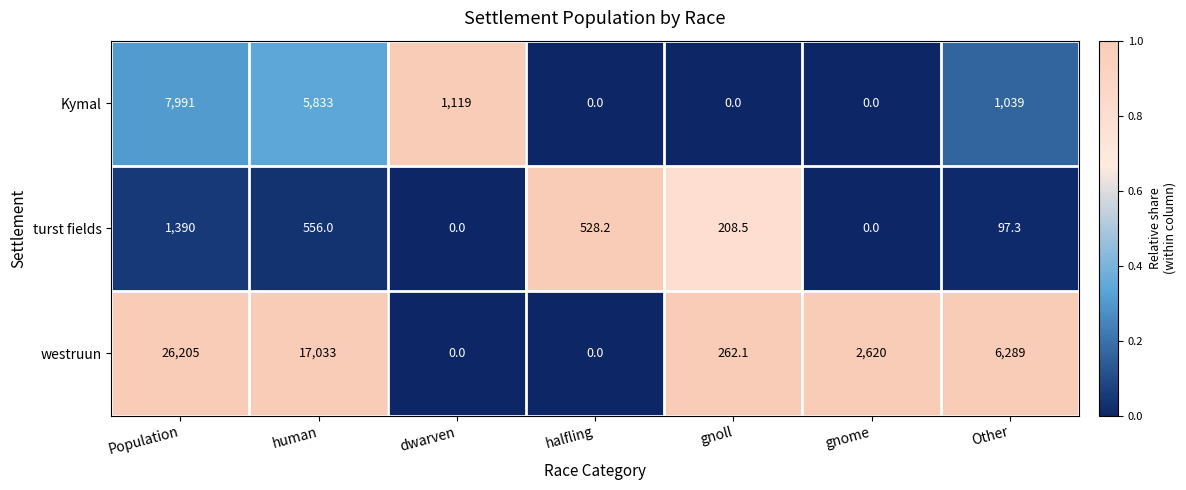

Reading left to right, list all the values displayed in this chart.

Kymal: 7991.0	5833.0	1119.0	0.0	0.0	0.0	1039.0
turst fields: 1390.0	556.0	0.0	528.2	208.5	0.0	97.3
westruun: 26205.0	17033.0	0.0	0.0	262.1	2620.0	6289.0